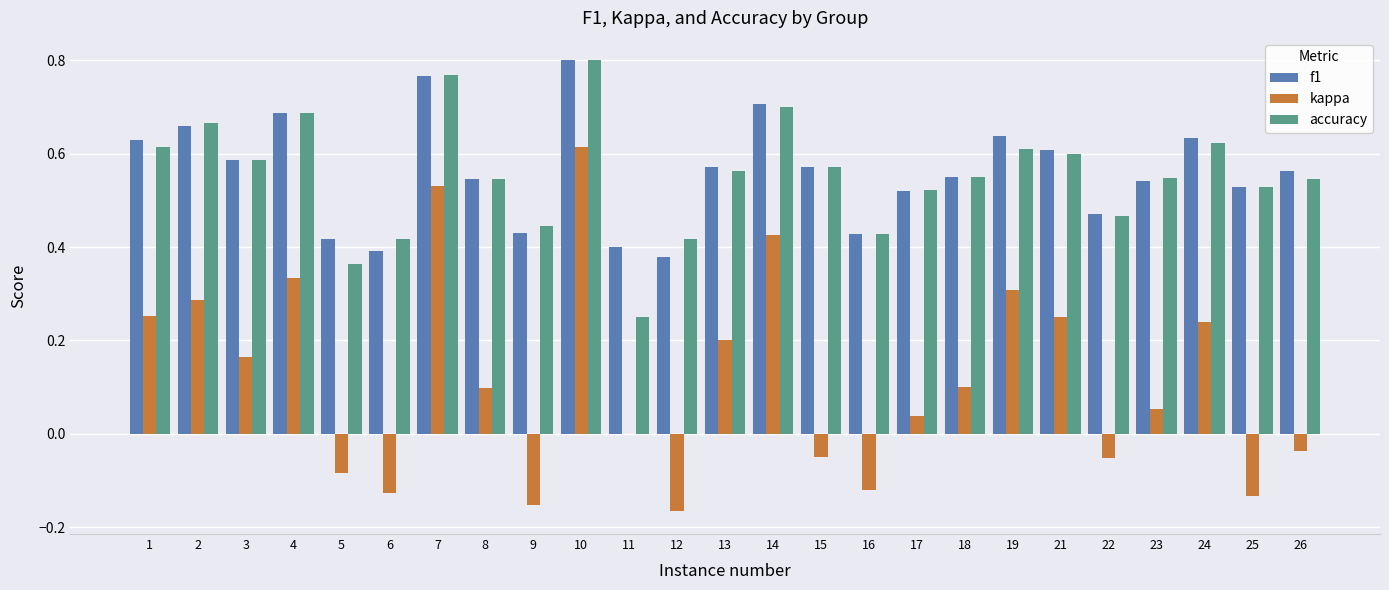

How many categories are shown in the chart?

25